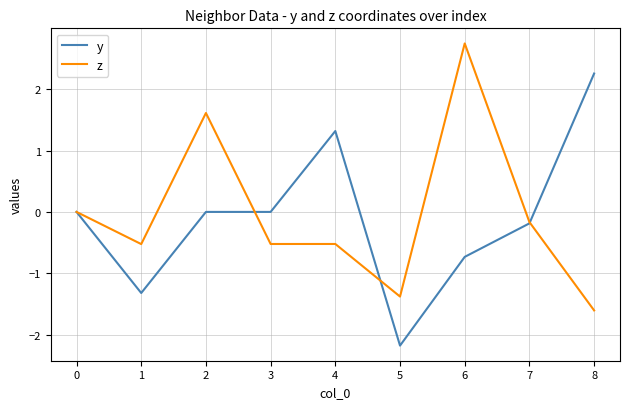

How many categories are shown in the chart?

9